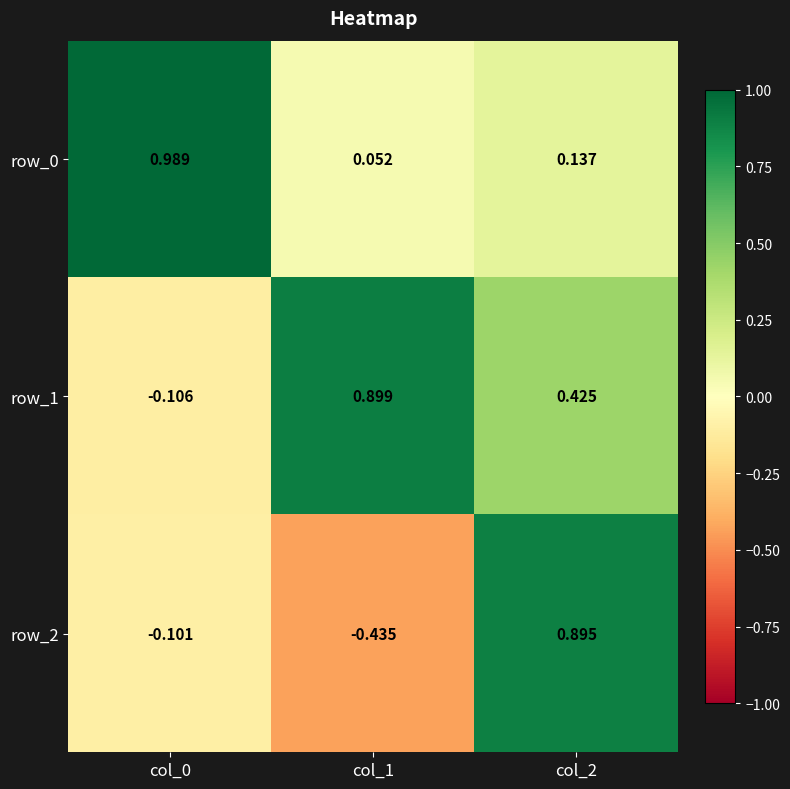

What is the total value across all series at col_1?

0.5